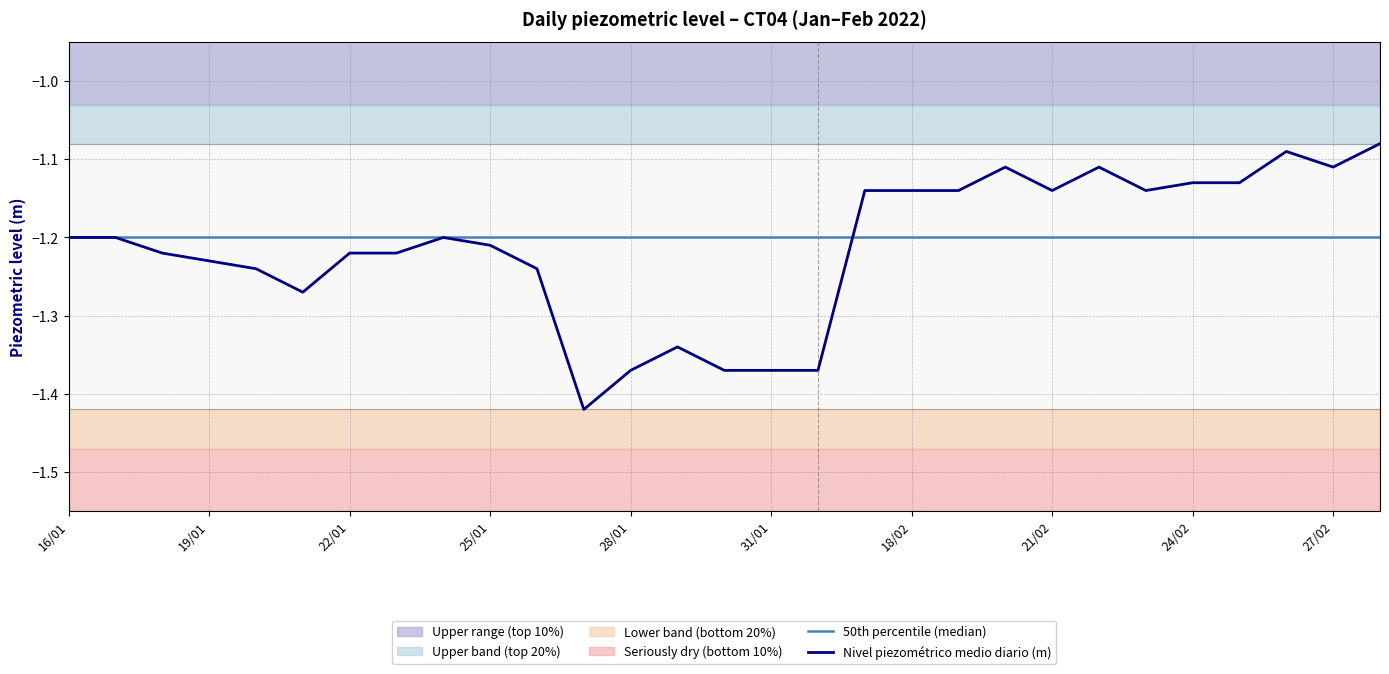

How many points are lower than both their immediate neighbors (excluding endpoints)?

5